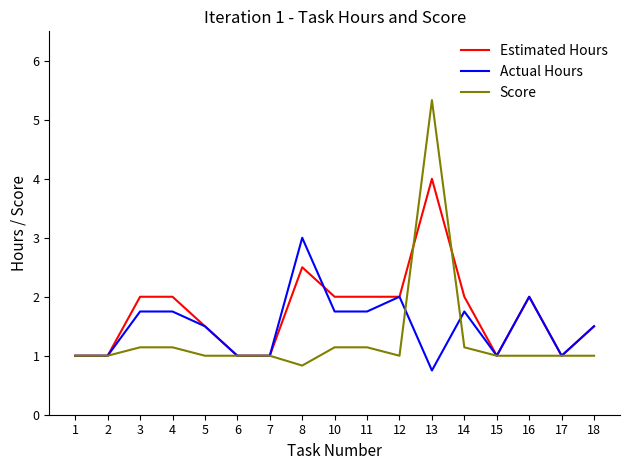

What is the sum of the Score values at 11 and 2?

2.1